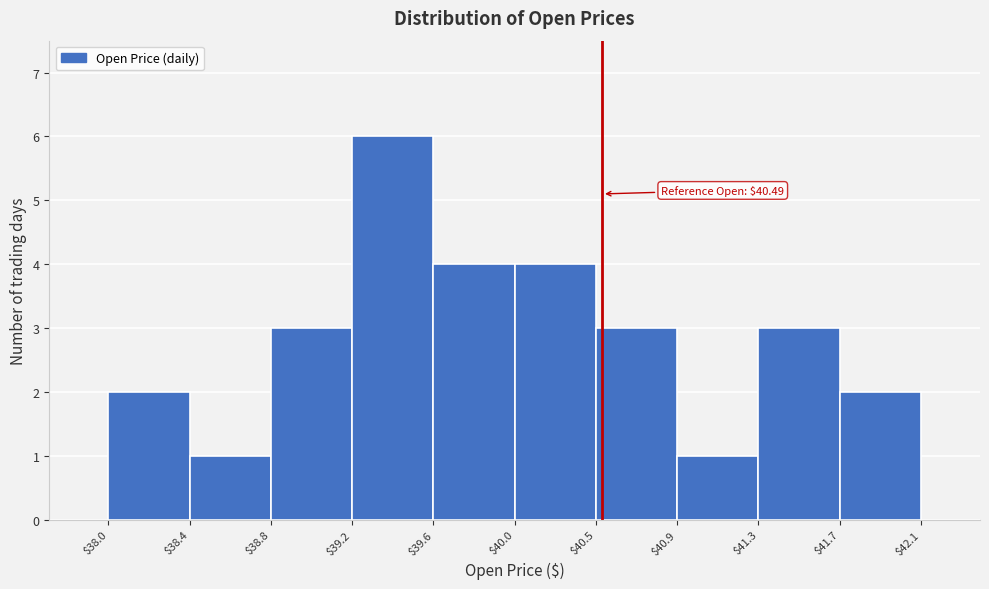

Over which range of the x-axis is the bar tallest?

$39.2 to $39.6